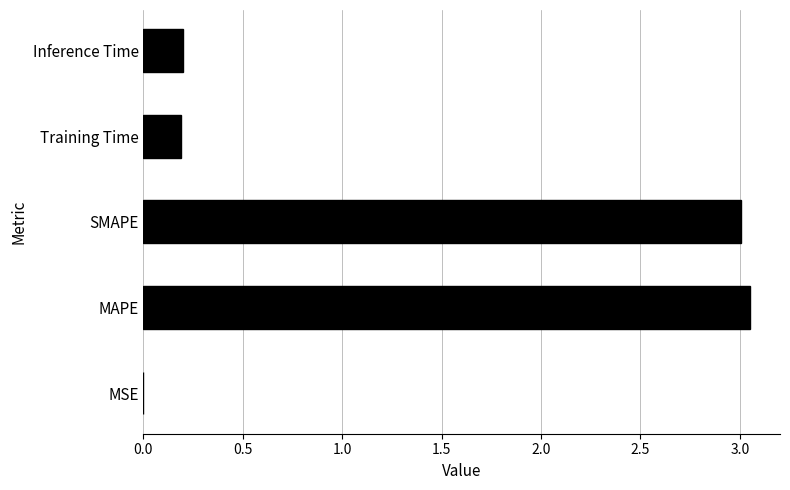

What is the sum of all values?

6.4